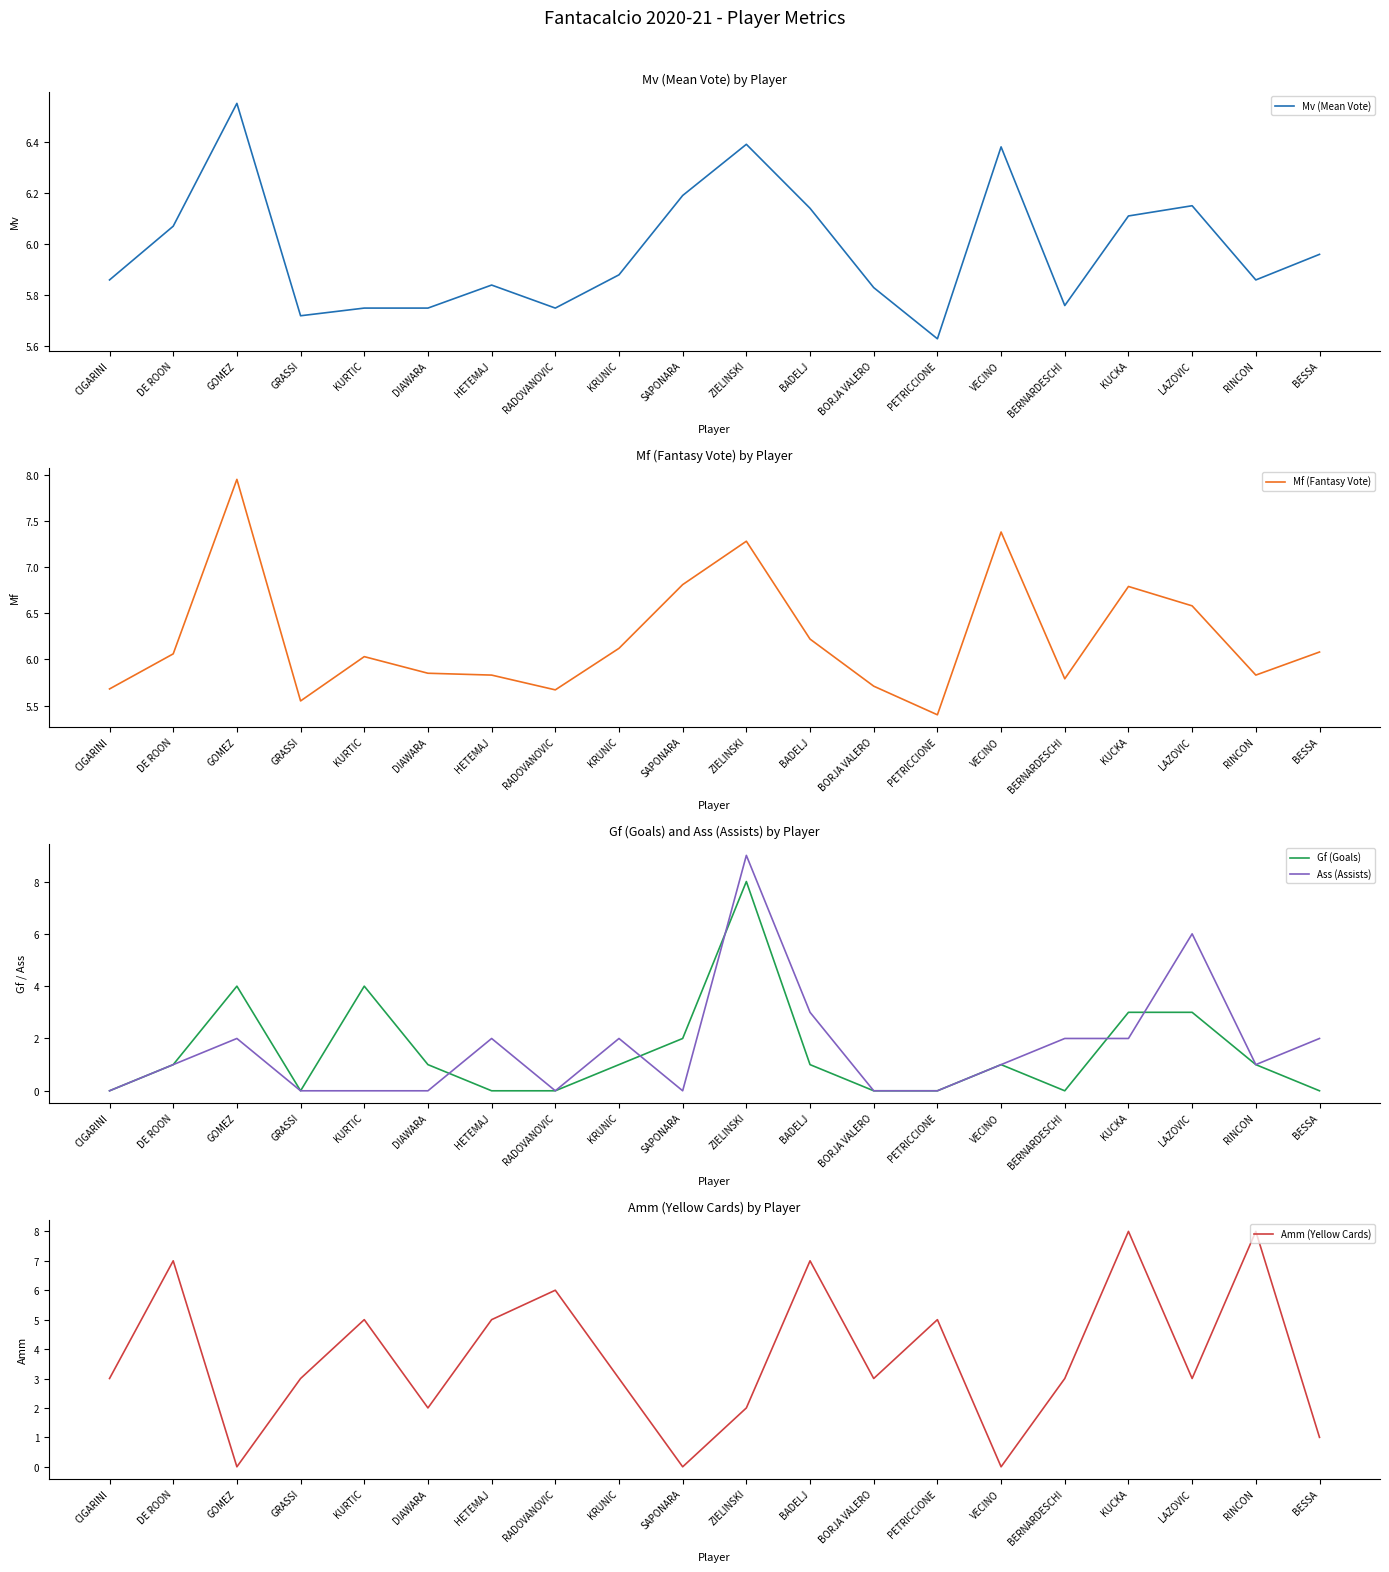

The value of Amm (Yellow Cards) at DE ROON is 9.7. True or false?

False